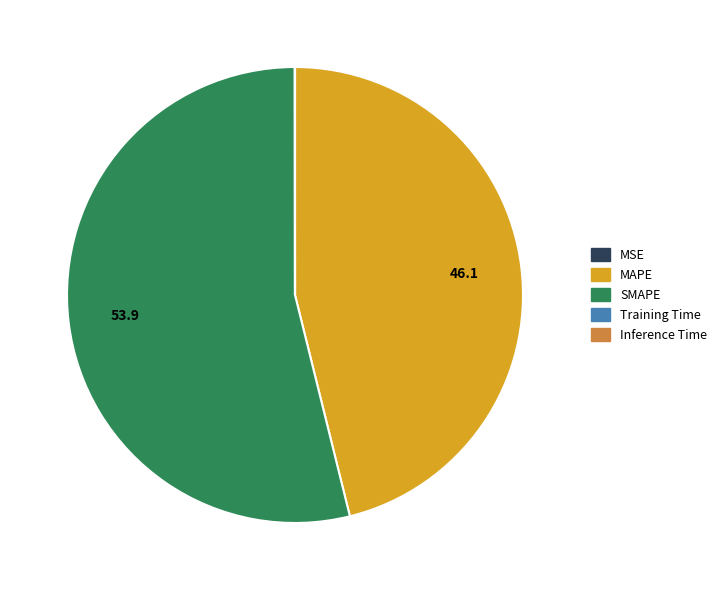

Which category has the biggest portion of the pie?

SMAPE